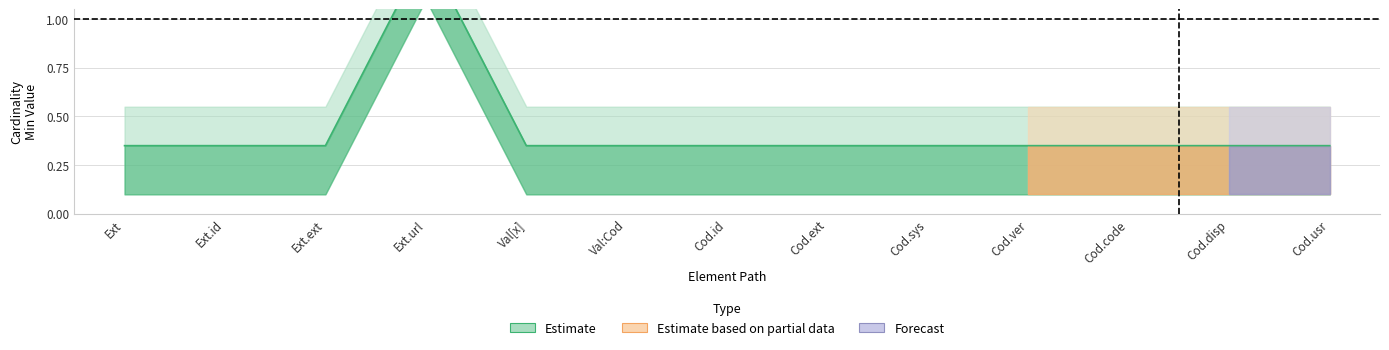

Is it true that the value at Cod.code is 0.3?

True